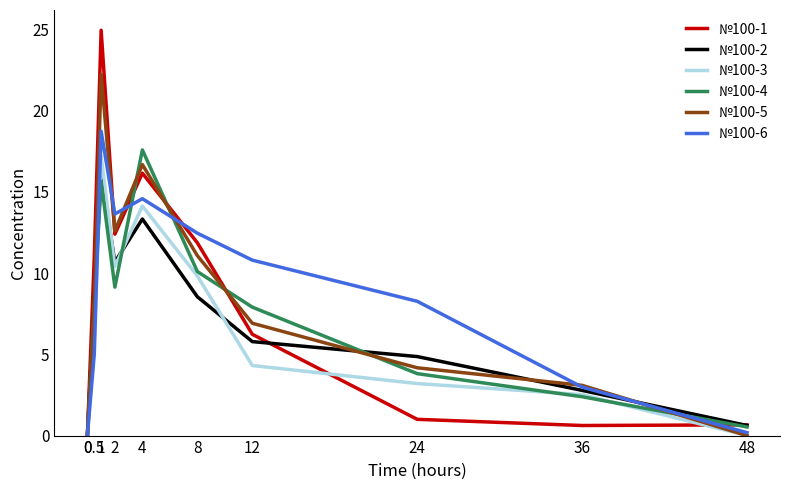

What value does the №100-3 series have at 2?

10.4